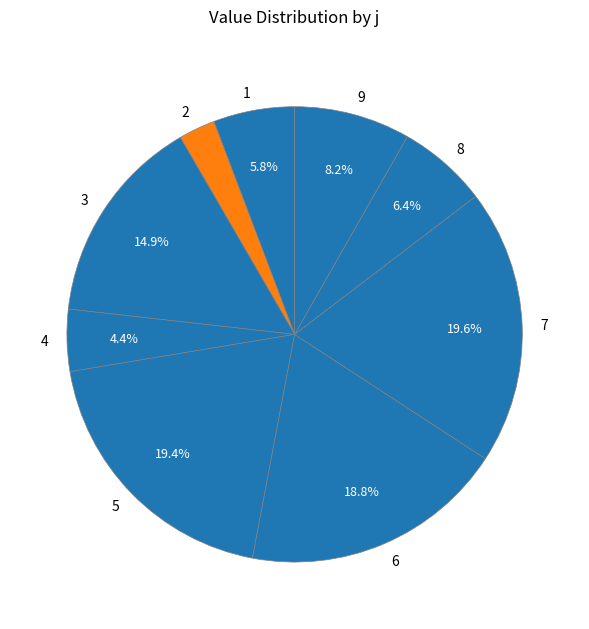

To the nearest percent, what is the combined percentage of 7 and 6?

38%